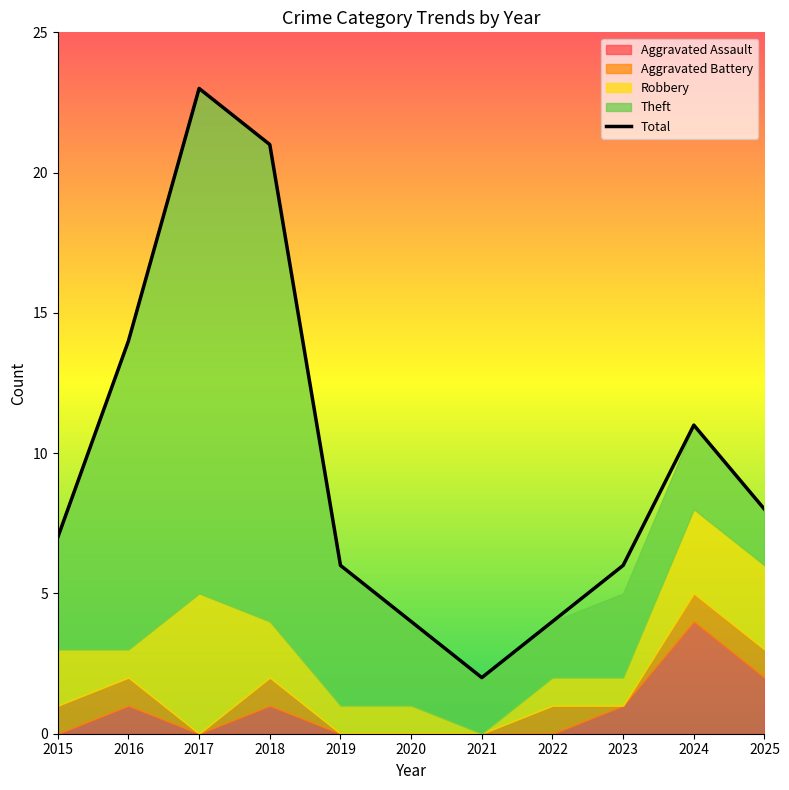

At which category does the chart reach its minimum across all series?

2021